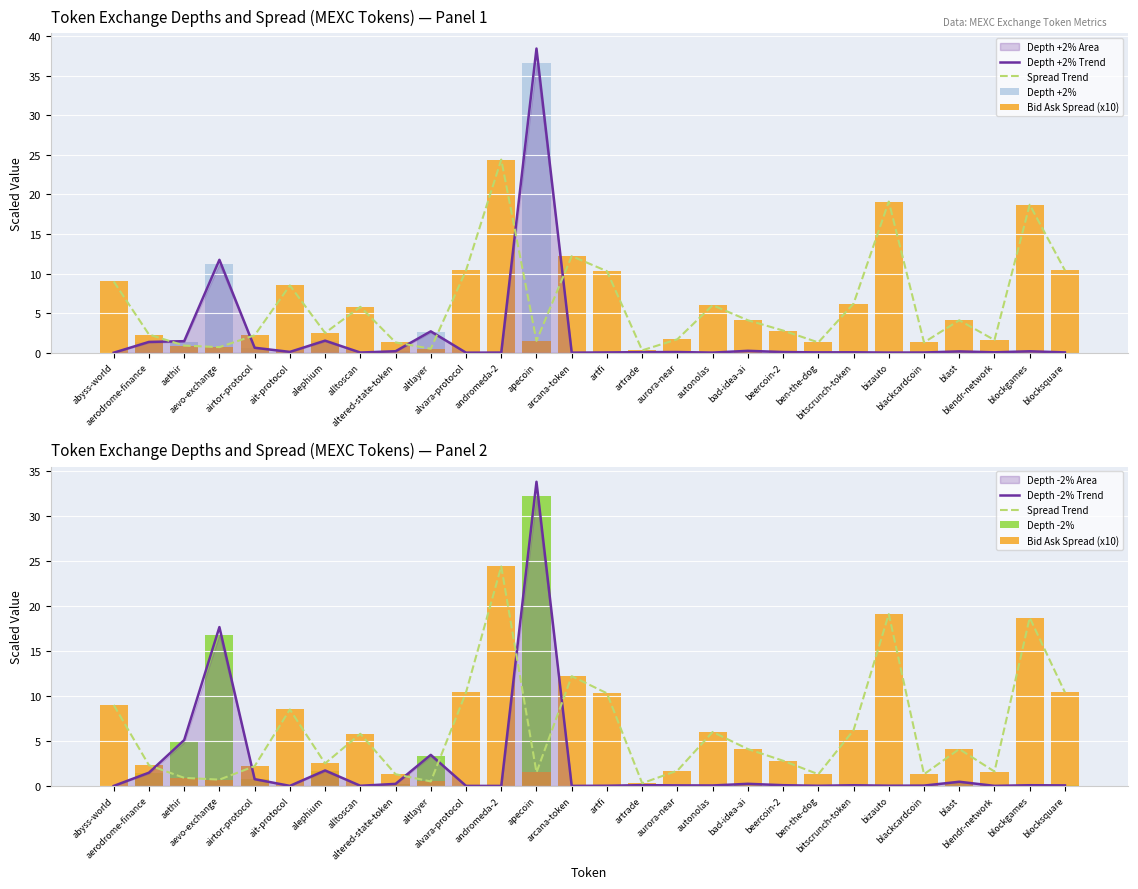

What is the difference between the Depth -2% Trend values at airtor-protocol and aerodrome-finance?

0.7